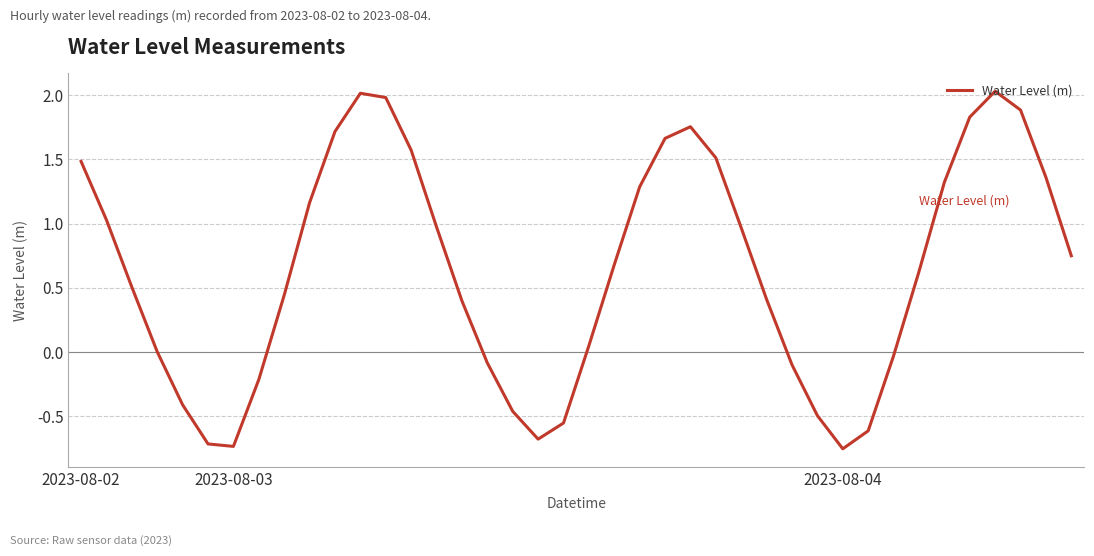

How many series are shown in this chart?

1